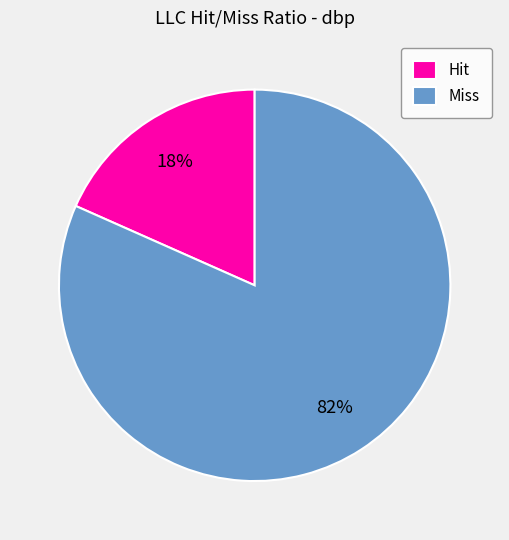

The Hit slice represents 18% of the pie. True or false?

True